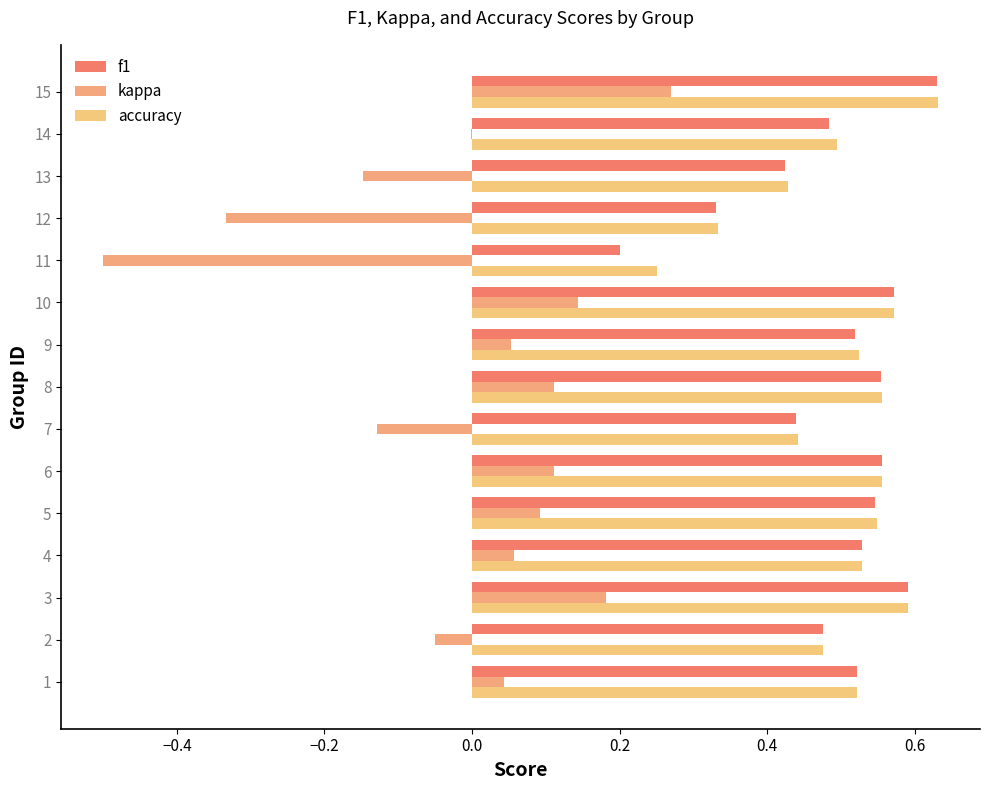

What is the difference between the maximum and second lowest values in the accuracy series?

0.3